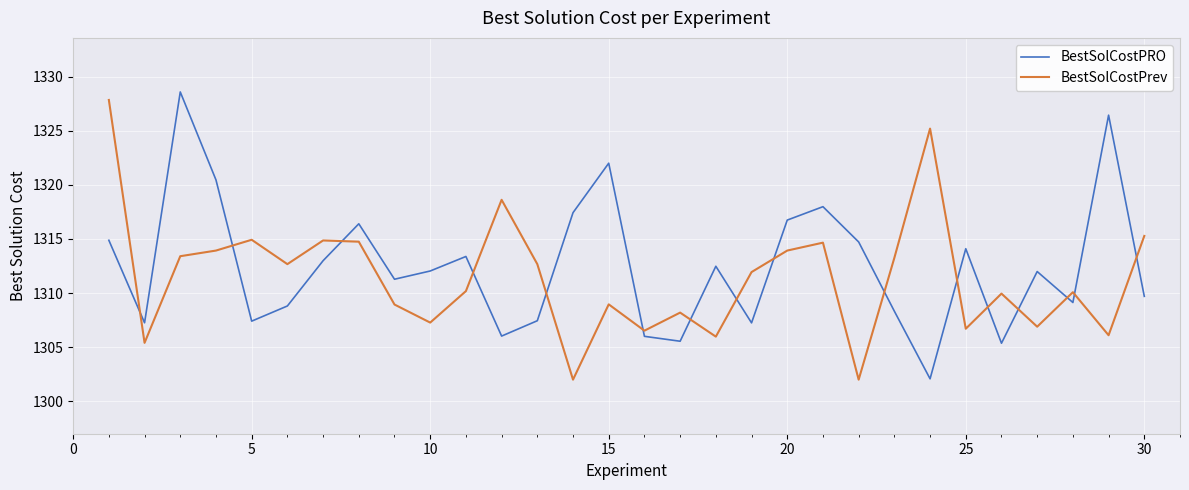

In BestSolCostPRO, how many points are lower than both neighbors (excluding endpoints)?

9